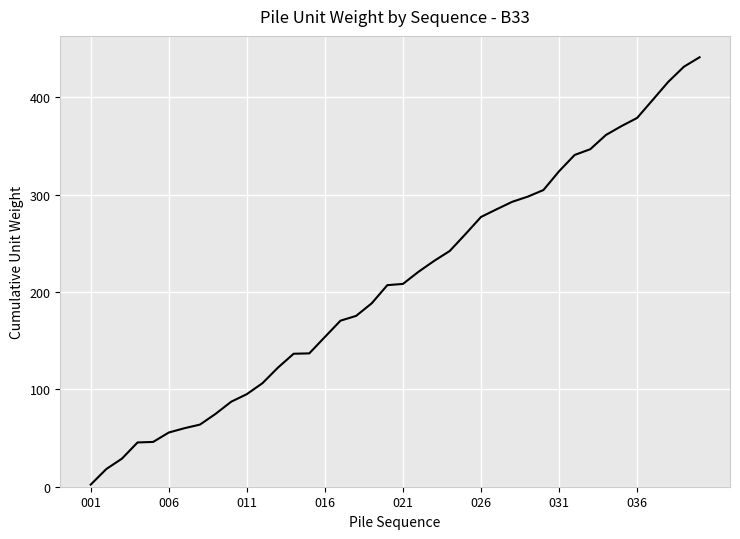

What is the maximum value shown in the chart?

441.0